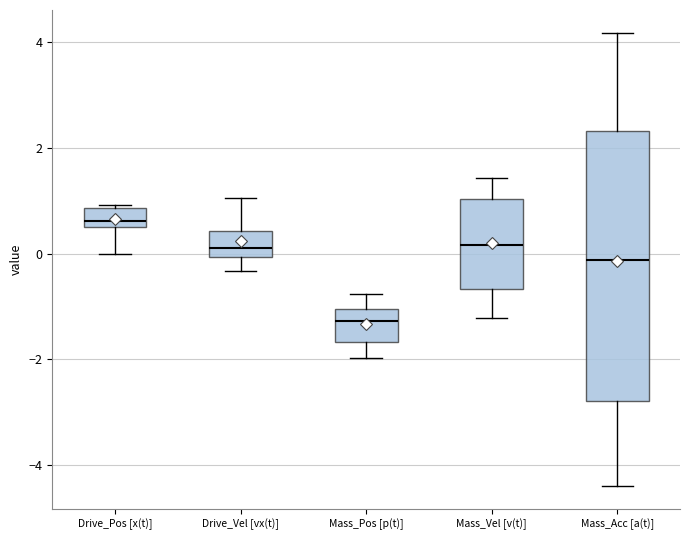

Reading left to right, read every box against the y-axis: the position of its median line, the range the box covers, and the ends of its whiskers. The values are not printed on the chart, so give them approximately, as read against the axis.

Drive_Pos [x(t)]: median 0.6 (just above the box's lower edge), box 0.6 to 0.8, whiskers 0.0 to 1.0
Drive_Vel [vx(t)]: median 0.2, box 0.0 to 0.4, whiskers -0.4 to 1.0
Mass_Pos [p(t)]: median -1.2, box -1.6 to -1.0, whiskers -2.0 to -0.8
Mass_Vel [v(t)]: median 0.2, box -0.6 to 1.0, whiskers -1.2 to 1.4
Mass_Acc [a(t)]: median -0.2, box -2.8 to 2.4, whiskers -4.4 to 4.2